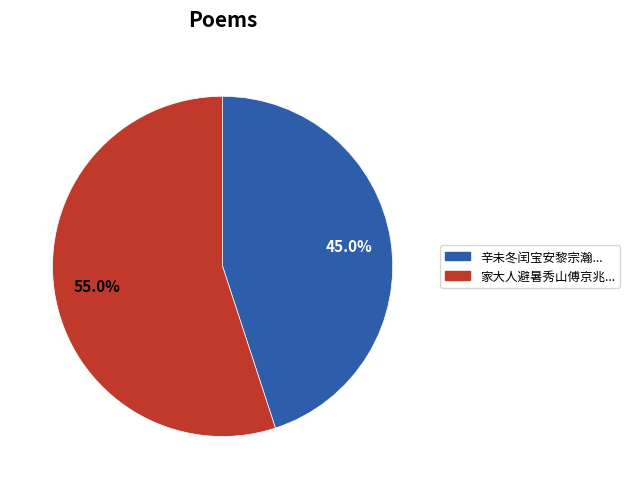

How many slices are in this pie chart?

2